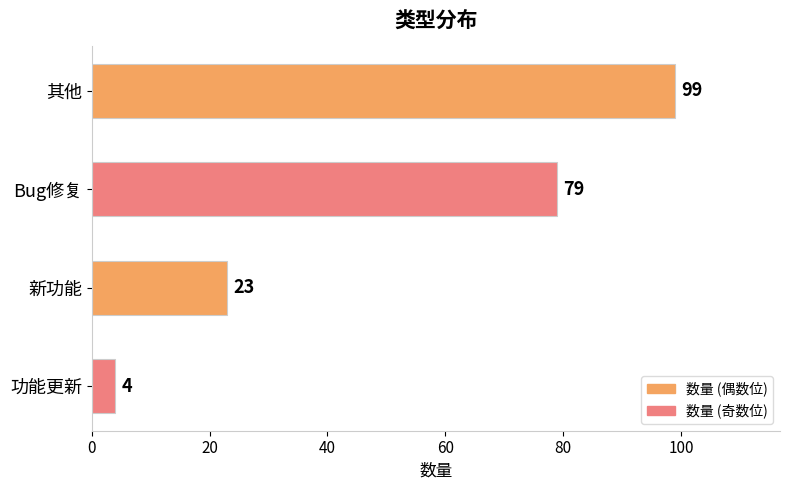

What is the value of the 1st bar from the top?

99